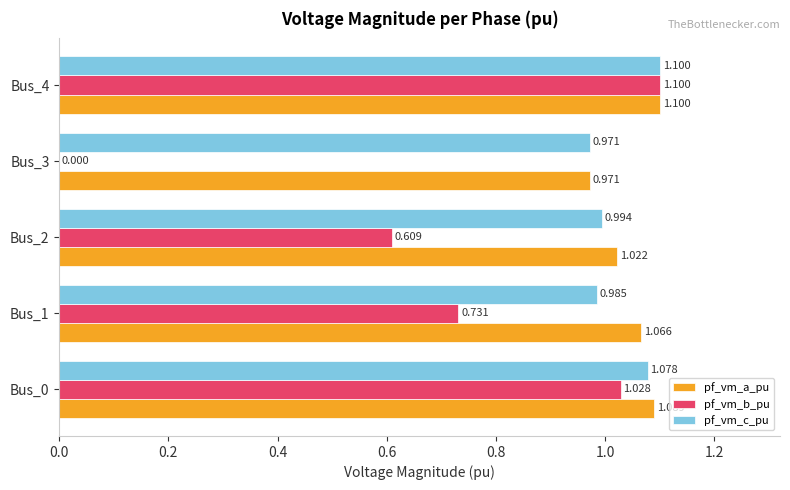

Which series changed the most between Bus_0 and Bus_3?

pf_vm_b_pu